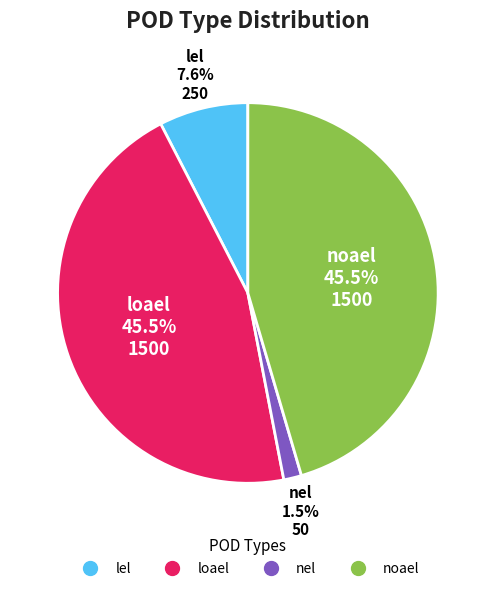

What is the smallest slice in the pie chart?

nel